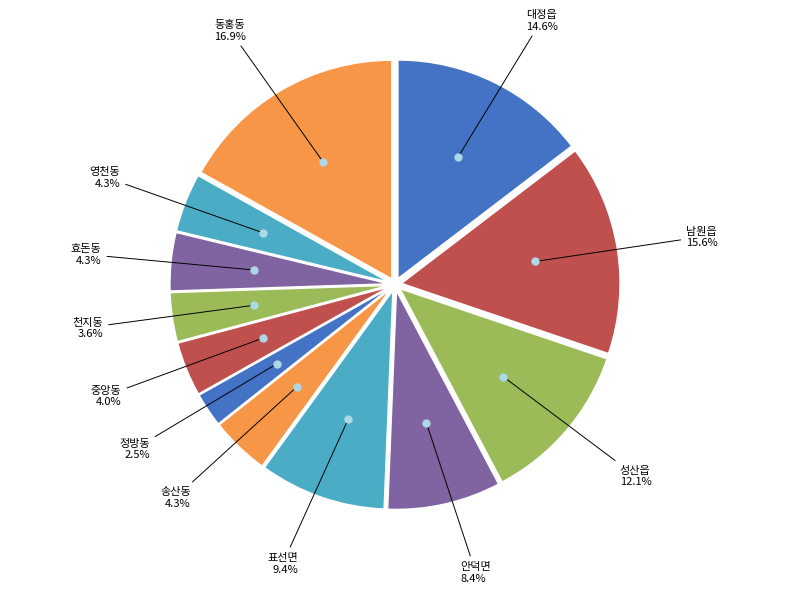

Combined, what portion of the pie is 남원읍 and 천지동?

19.2%